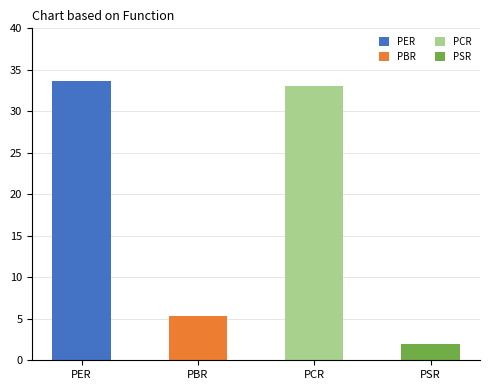

Between PBR and PER, which is larger?

PER